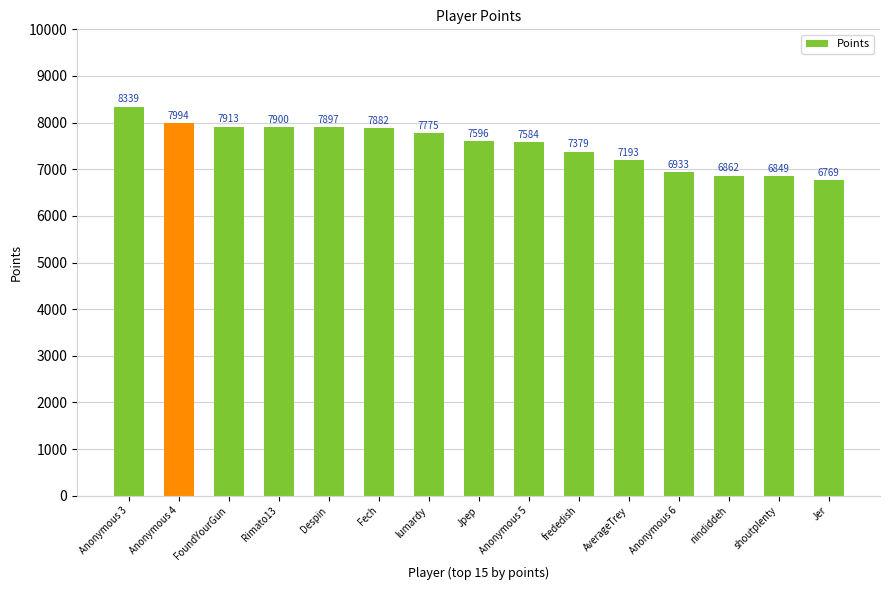

Between lumardy and nindiddeh, which is larger?

lumardy